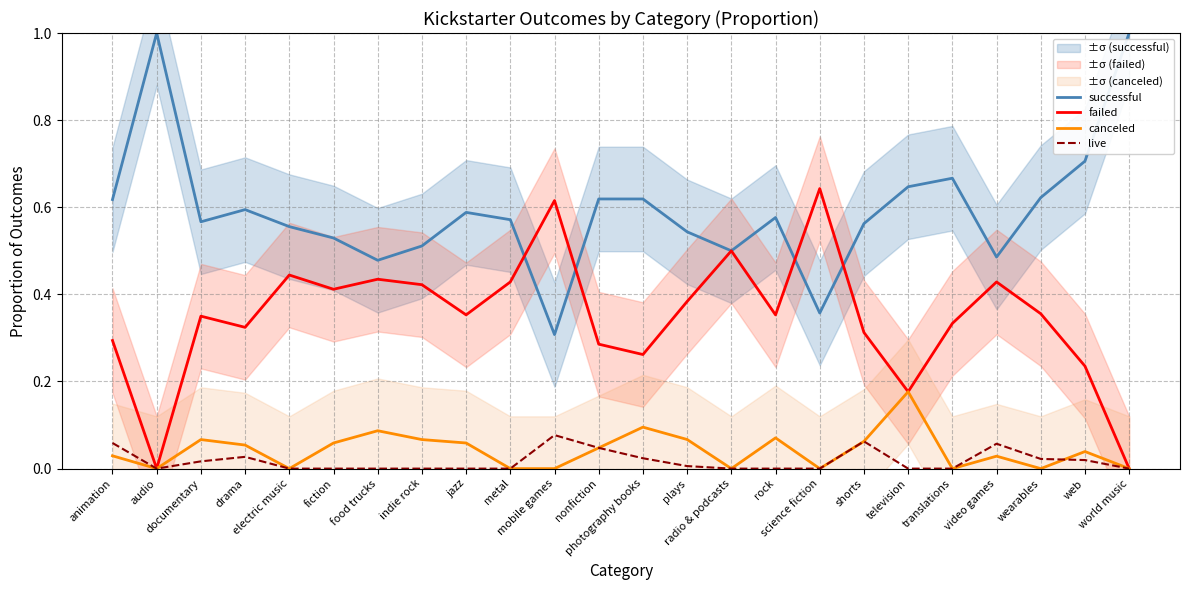

Rank the series by their maximum value, from highest to lowest.

successful, failed, canceled, live